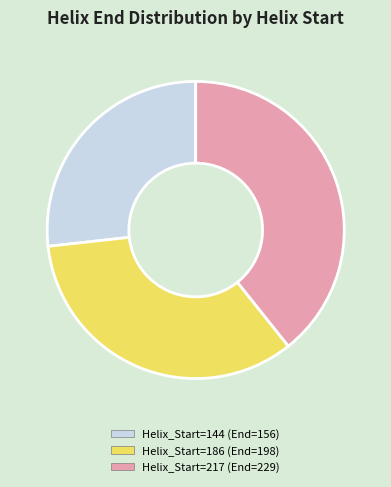

Is there a majority slice in this chart?

No